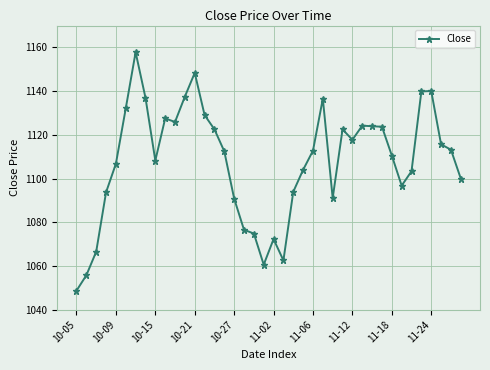

What is the difference between the maximum and minimum values?

109.1